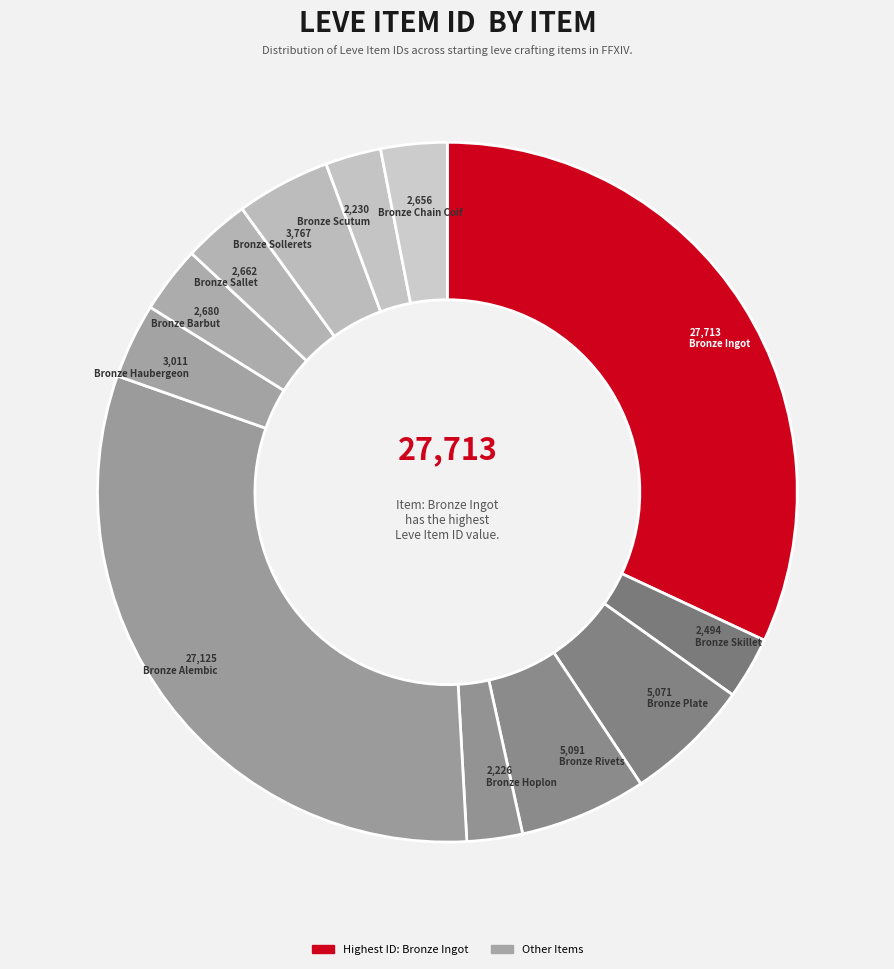

Which slice is the largest?

Bronze Ingot